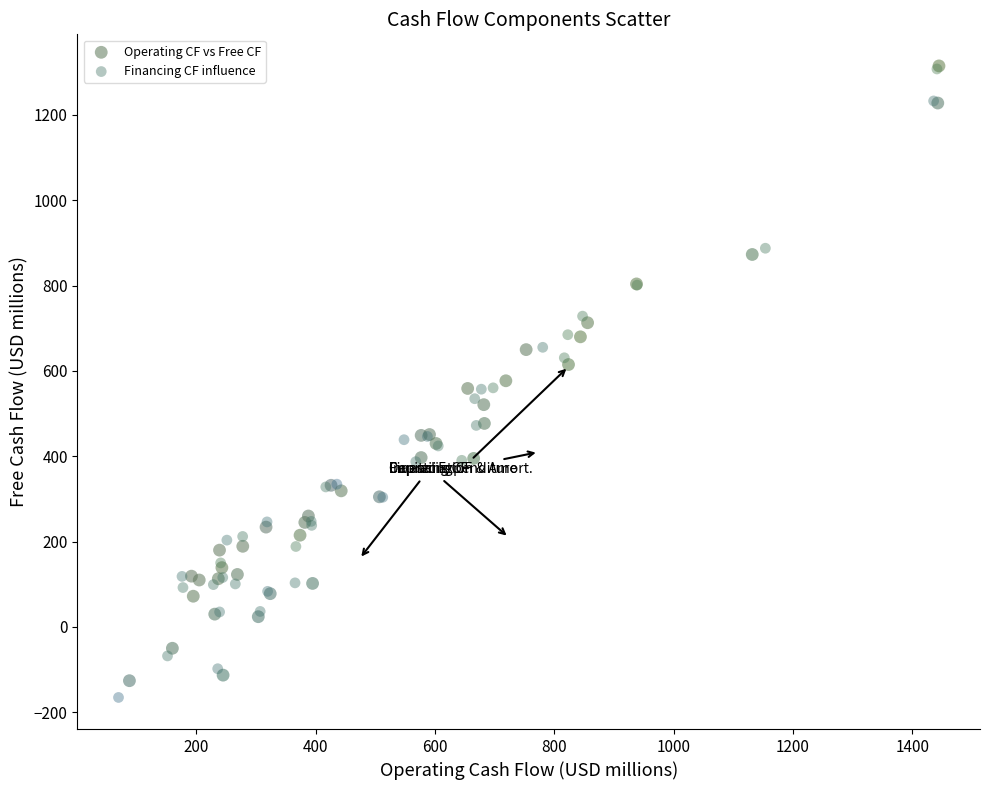

Which series contains the lowest Y value?

Financing CF influence